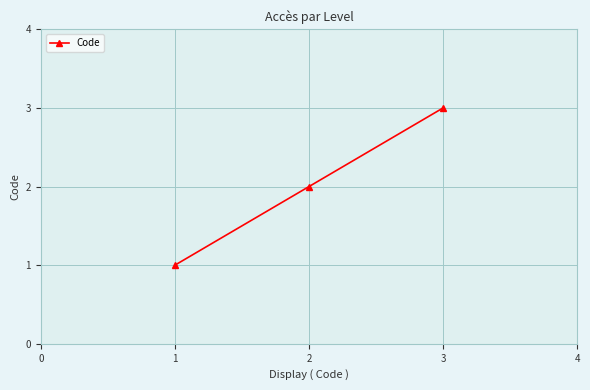

How many distinct data groups are displayed?

1